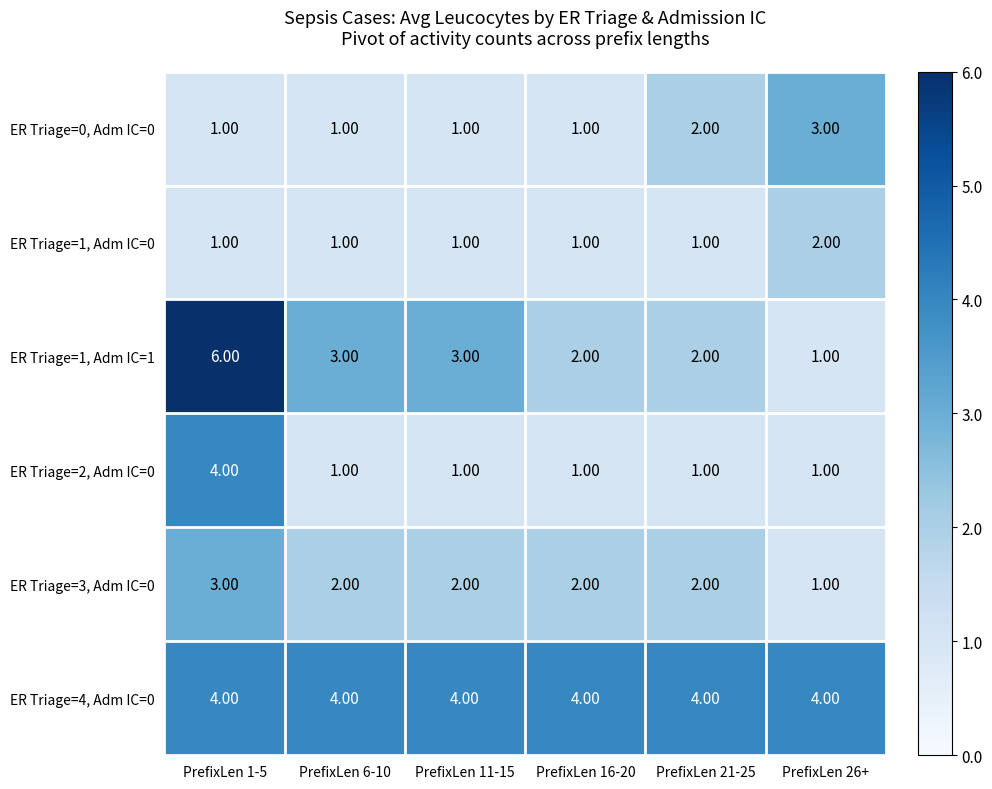

Which series changed the most between PrefixLen 16-20 and PrefixLen 21-25?

ER Triage=0, Adm IC=0